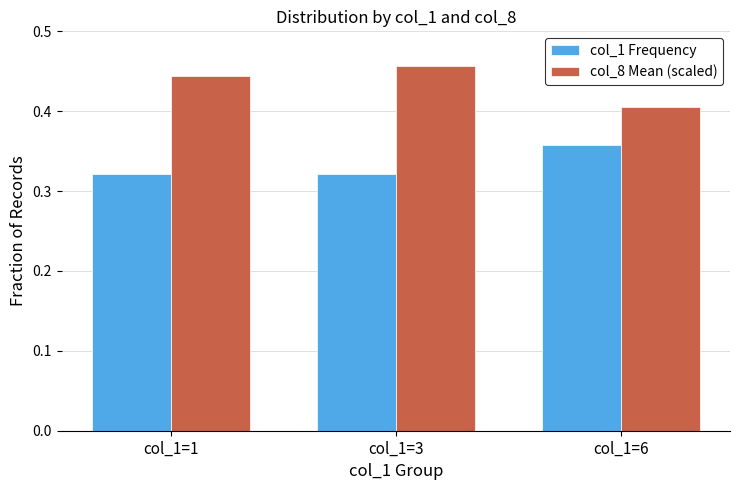

Rank the series by their maximum value, from highest to lowest.

col_8 Mean (scaled), col_1 Frequency